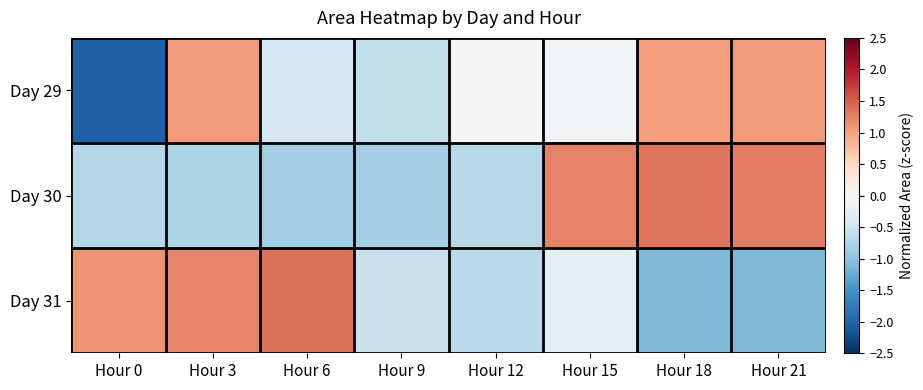

Reading right to left, extract all data points from this chart.

Day 29: Hour 21=1.1	Hour 18=1.0	Hour 15=-0.1	Hour 12=0.0	Hour 9=-0.6	Hour 6=-0.4	Hour 3=1.1	Hour 0=-2.0
Day 30: Hour 21=1.3	Hour 18=1.3	Hour 15=1.2	Hour 12=-0.7	Hour 9=-0.9	Hour 6=-0.8	Hour 3=-0.8	Hour 0=-0.7
Day 31: Hour 21=-1.1	Hour 18=-1.1	Hour 15=-0.3	Hour 12=-0.7	Hour 9=-0.6	Hour 6=1.4	Hour 3=1.2	Hour 0=1.1